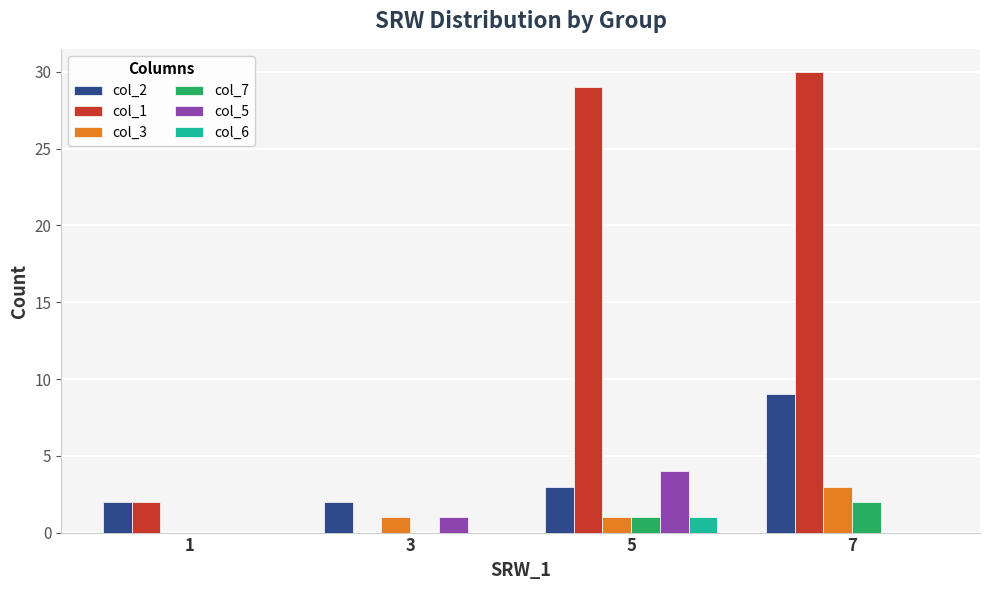

Does the chart contain stacked bars?

No